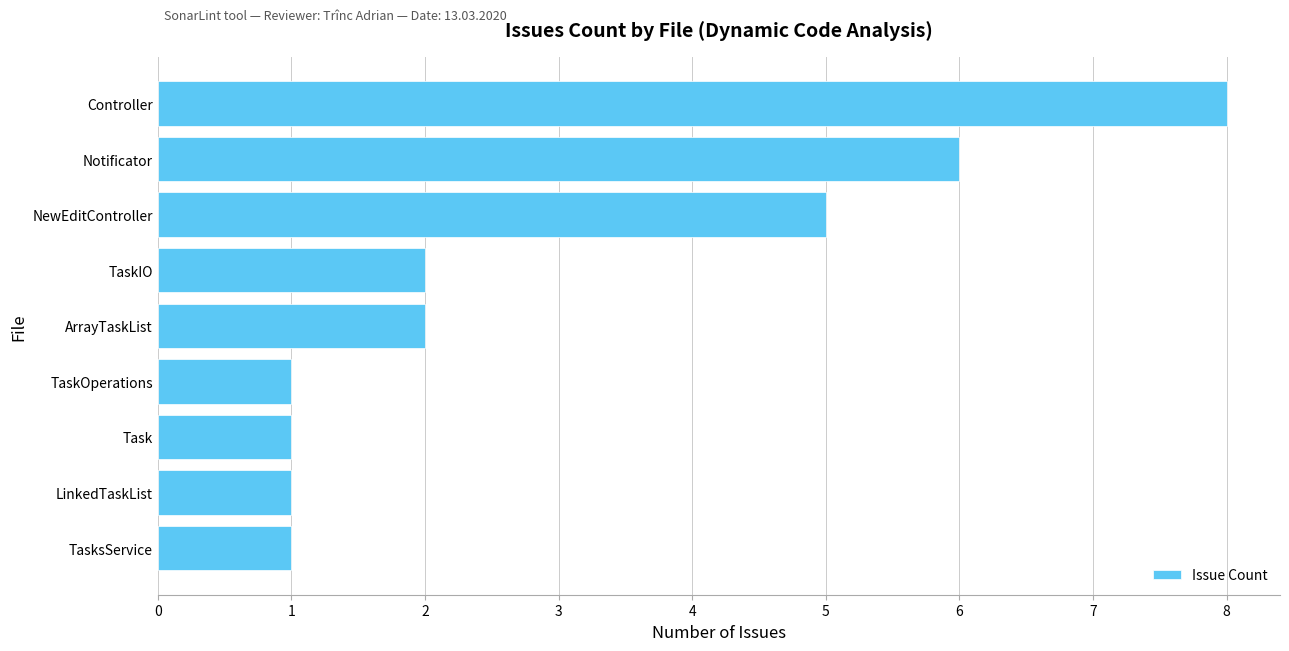

The chart shows a value of 1 at TaskOperations. True or false?

True